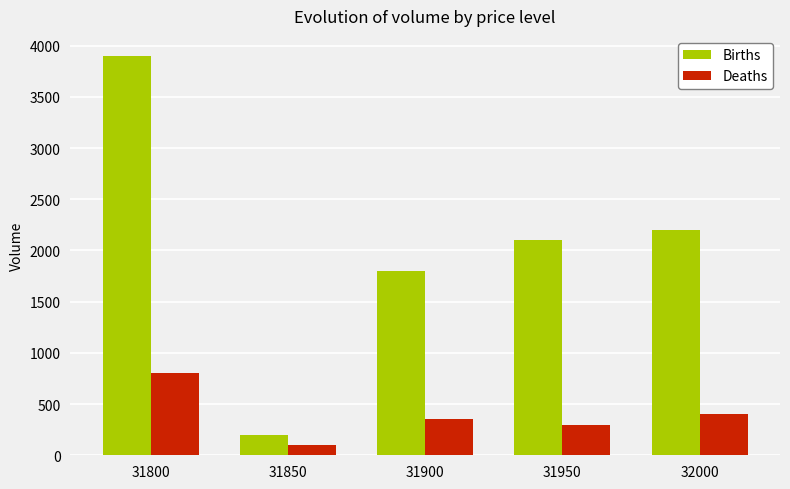

Reading left to right, transcribe all the data shown in this chart.

Births: 31800=3900	31850=200	31900=1800	31950=2100	32000=2200
Deaths: 31800=800	31850=100	31900=350	31950=300	32000=400